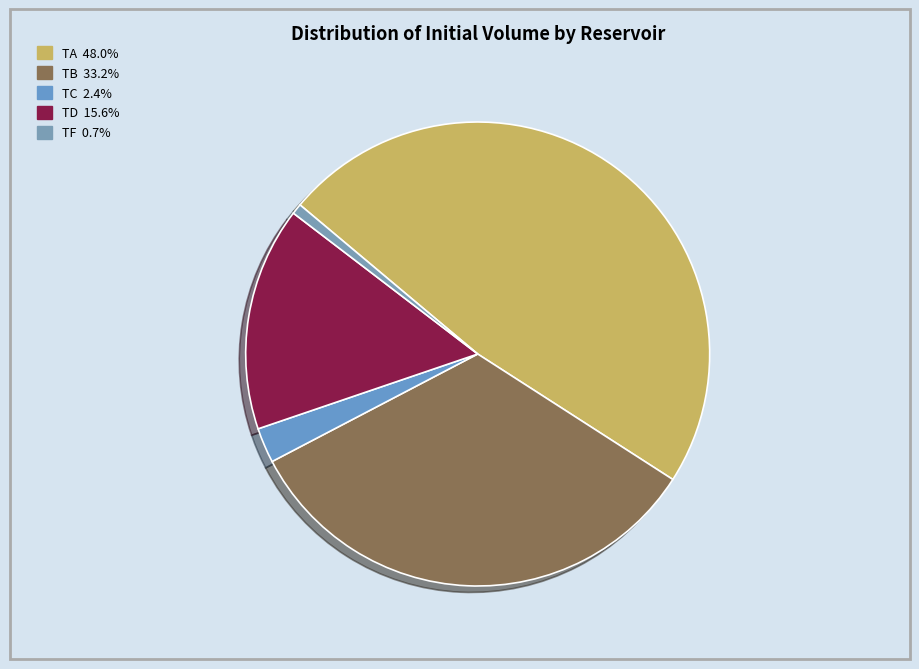

Which slice is the largest?

TA